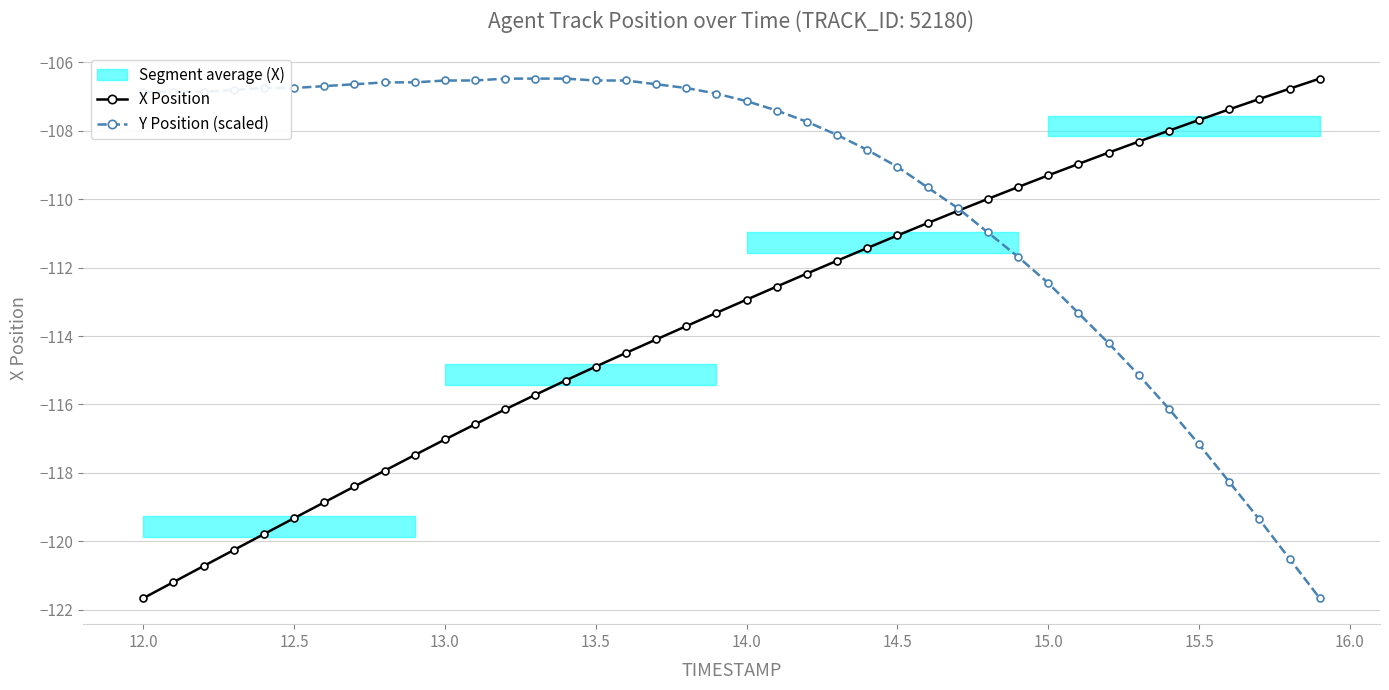

Which category has the lowest value in the X Position series?

12.0